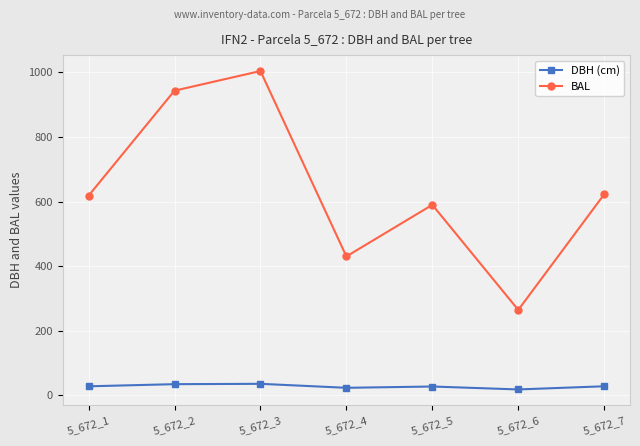

What is the difference between the maximum and minimum values in the DBH (cm) series?

17.4